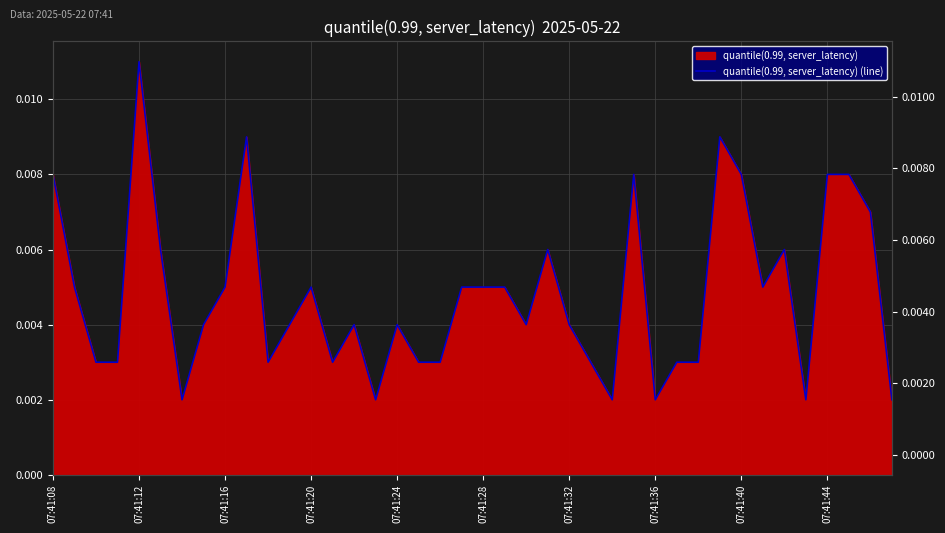

Count the number of categories in the chart.

40